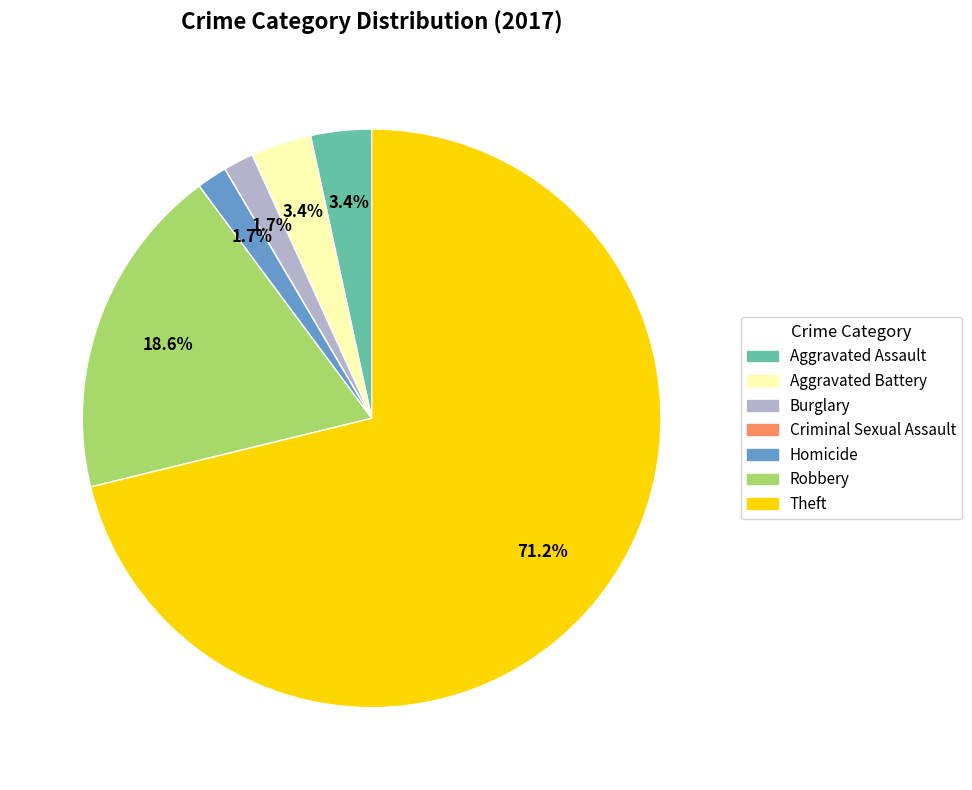

Which slice is the largest?

Theft